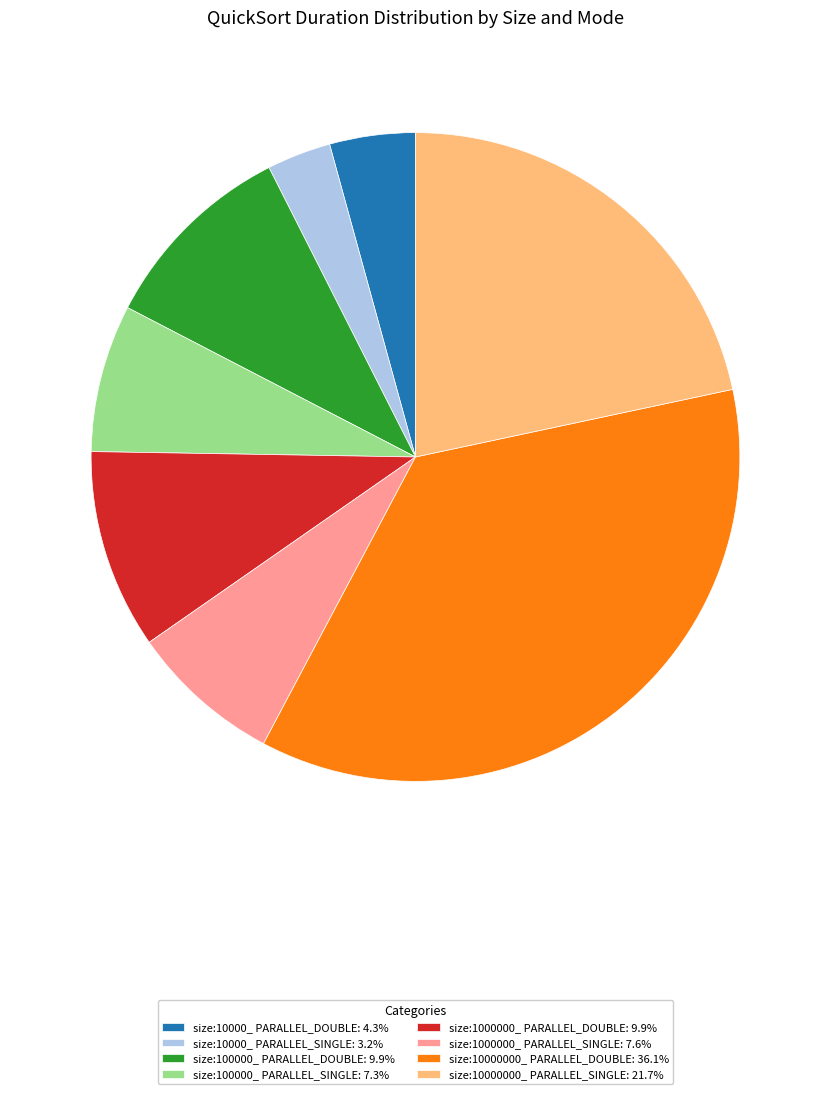

Is size:100000_ PARALLEL_SINGLE: 7.3% the majority of the pie?

No